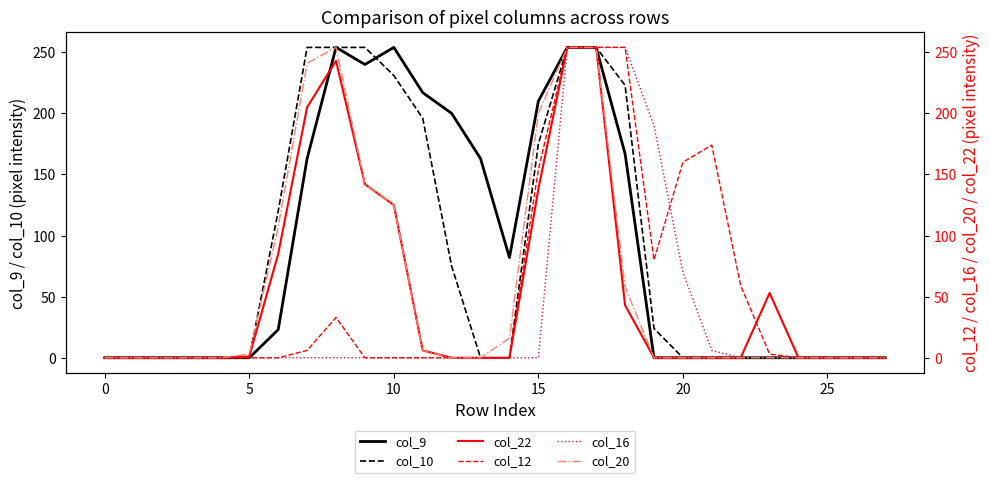

What is the sum of all col_12 values?

1431